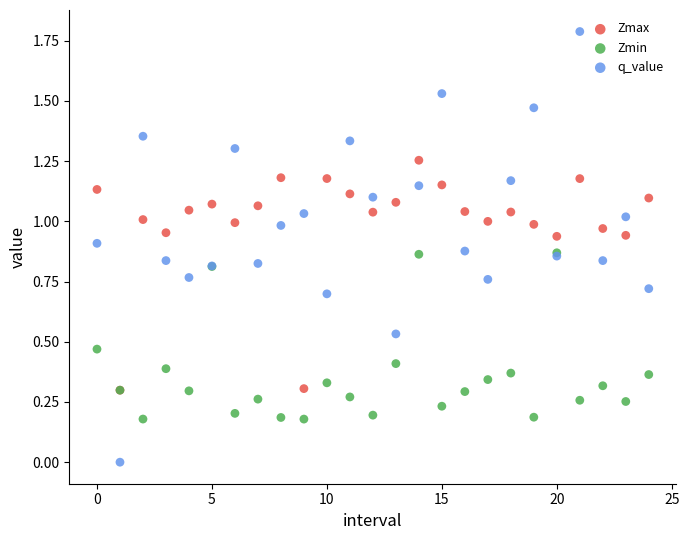

What are all the series names shown in the legend?

Zmax, Zmin, q_value